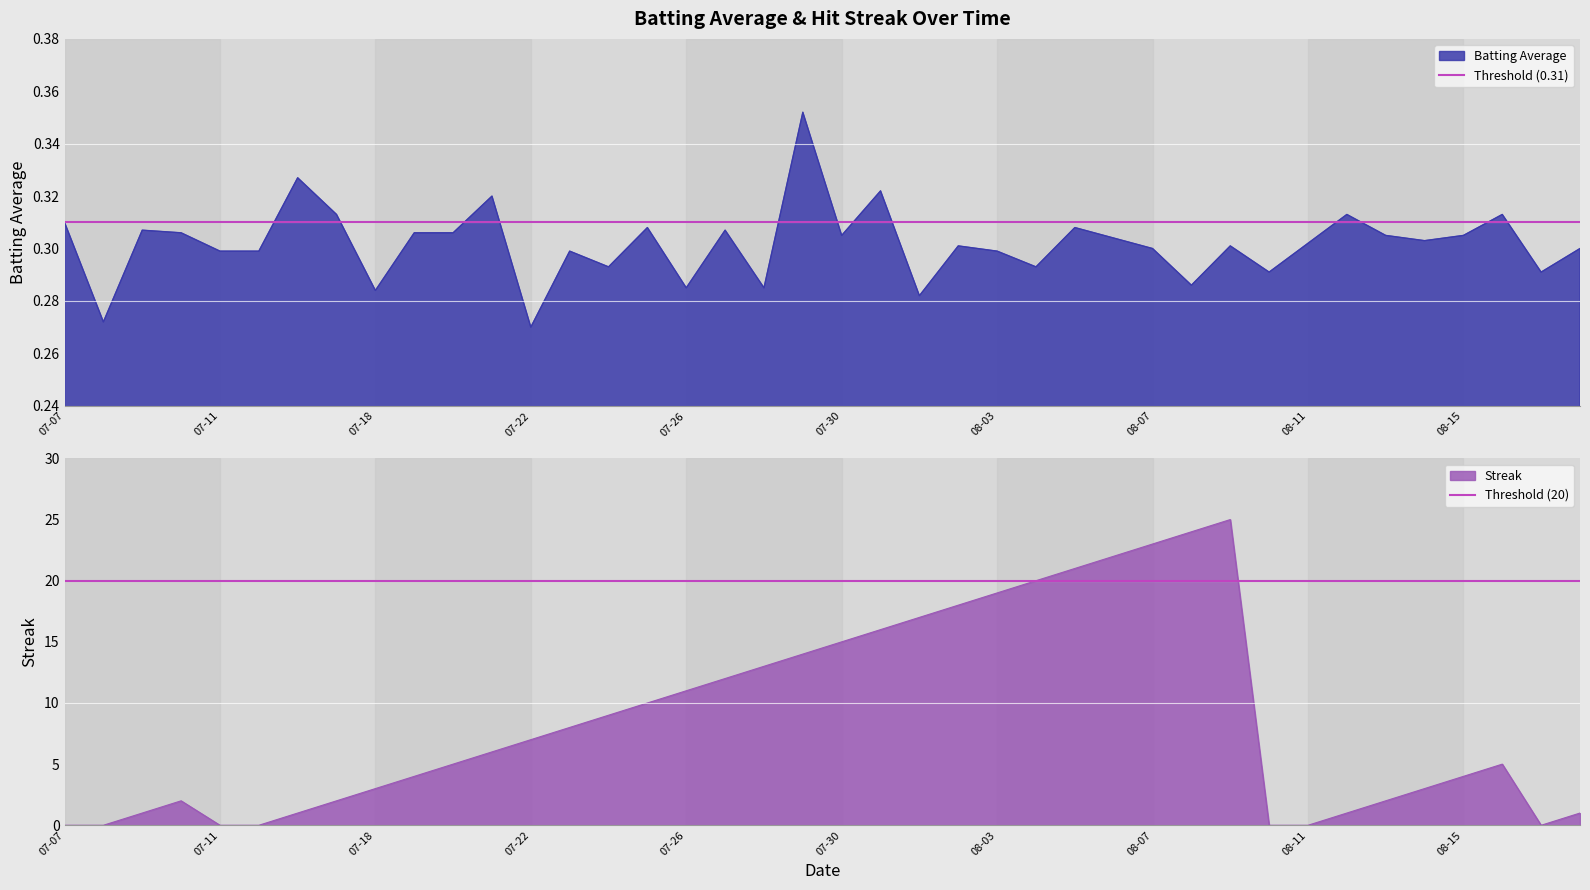

The value of Streak at 07-30 is 15. True or false?

True